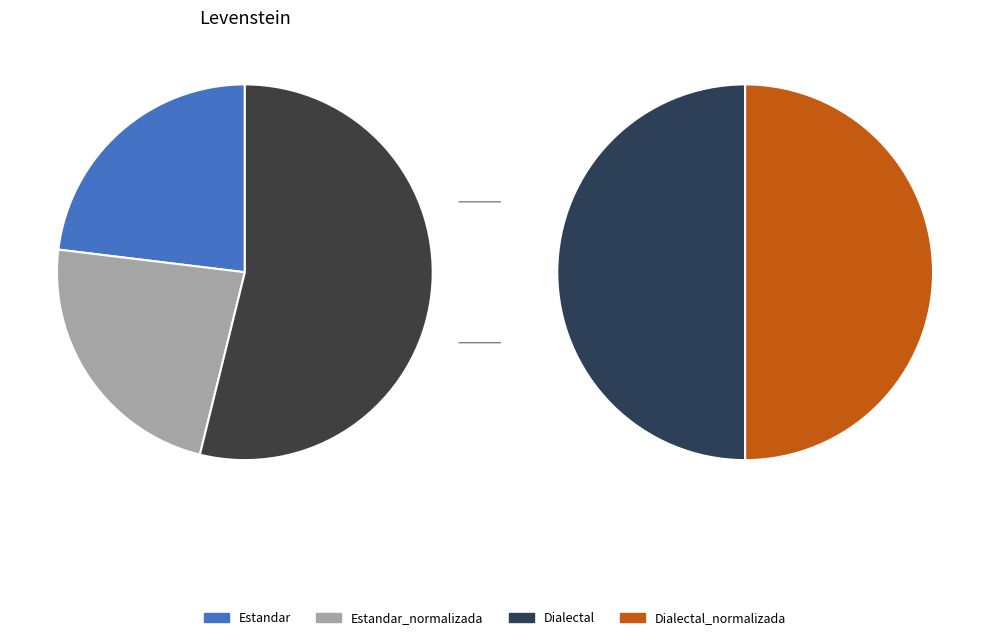

Does any single category account for the majority?

No